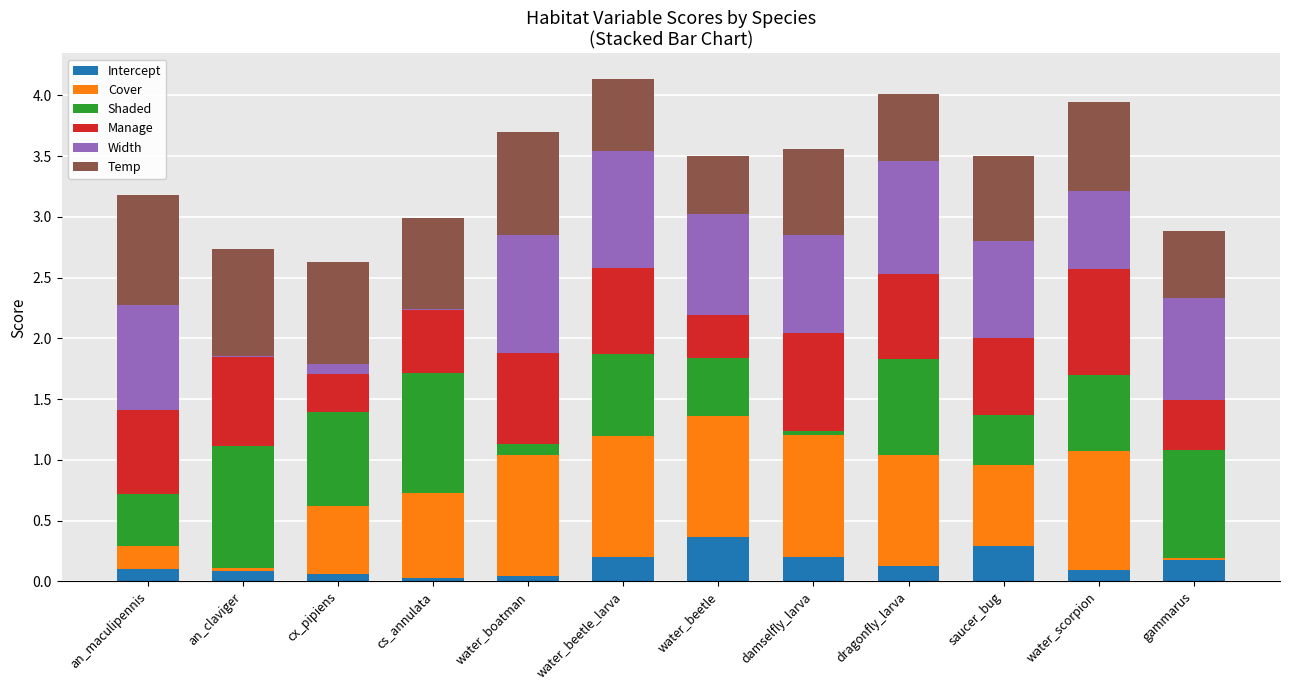

Is it true that Intercept equals 0.1 at cx_pipiens?

True